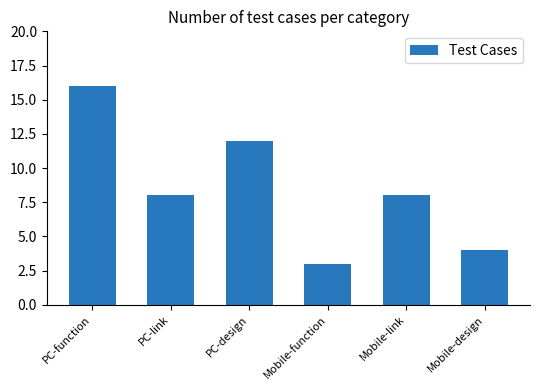

What is the approximate value at PC-design?

12